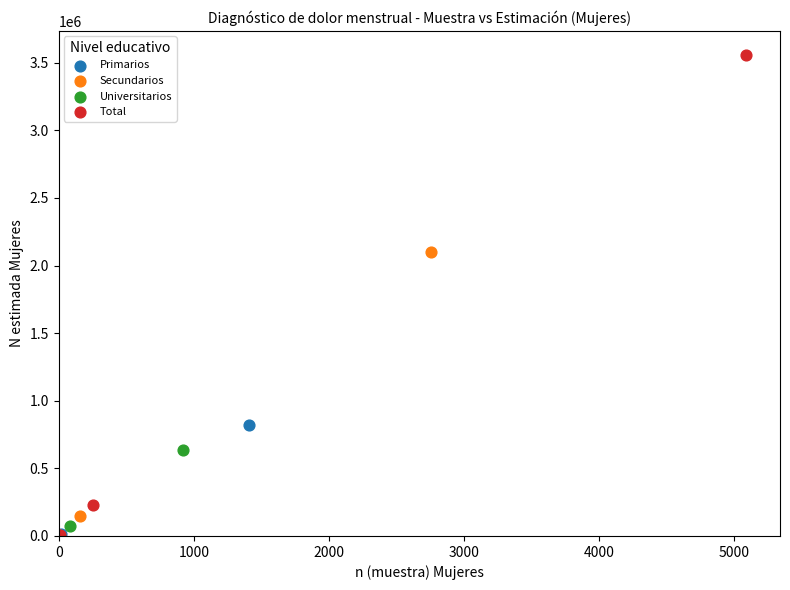

Which series contains the highest Y value?

Total